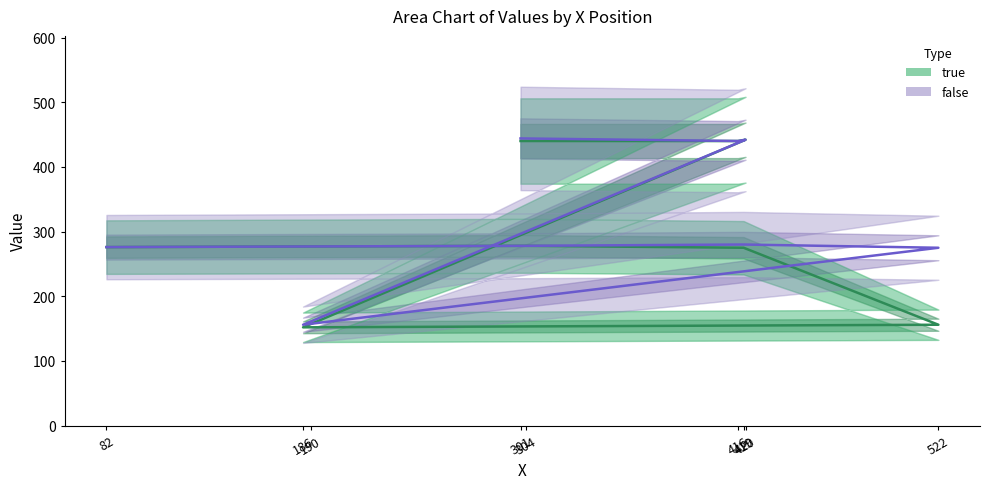

What is the lowest value of the true (center) series?

152